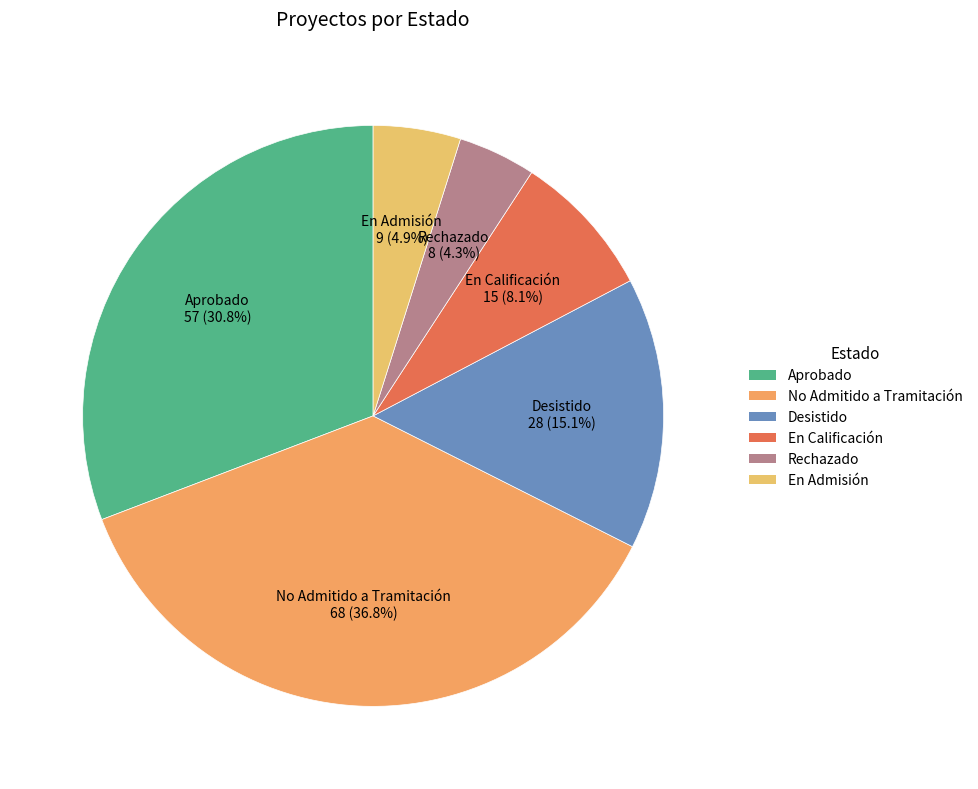

To the nearest percent, what is the average slice percentage?

17%